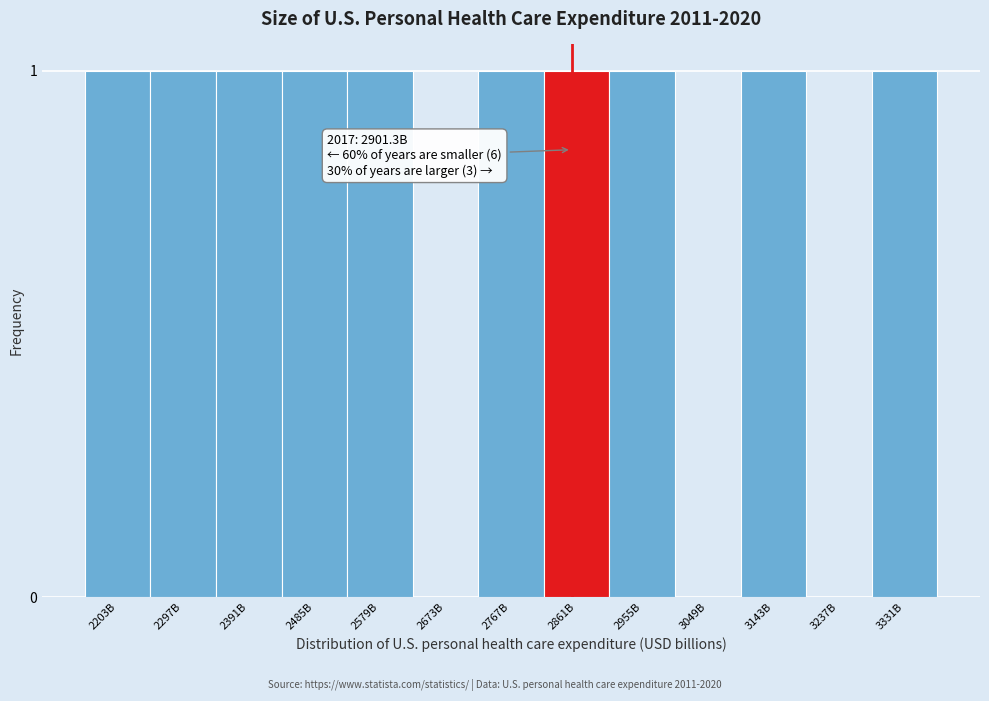

Reading right to left, what are all the values shown in this chart?

3331B=1	3237B=0	3143B=1	3049B=0	2955B=1	2861B=1	2767B=1	2673B=0	2579B=1	2485B=1	2391B=1	2297B=1	2203B=1